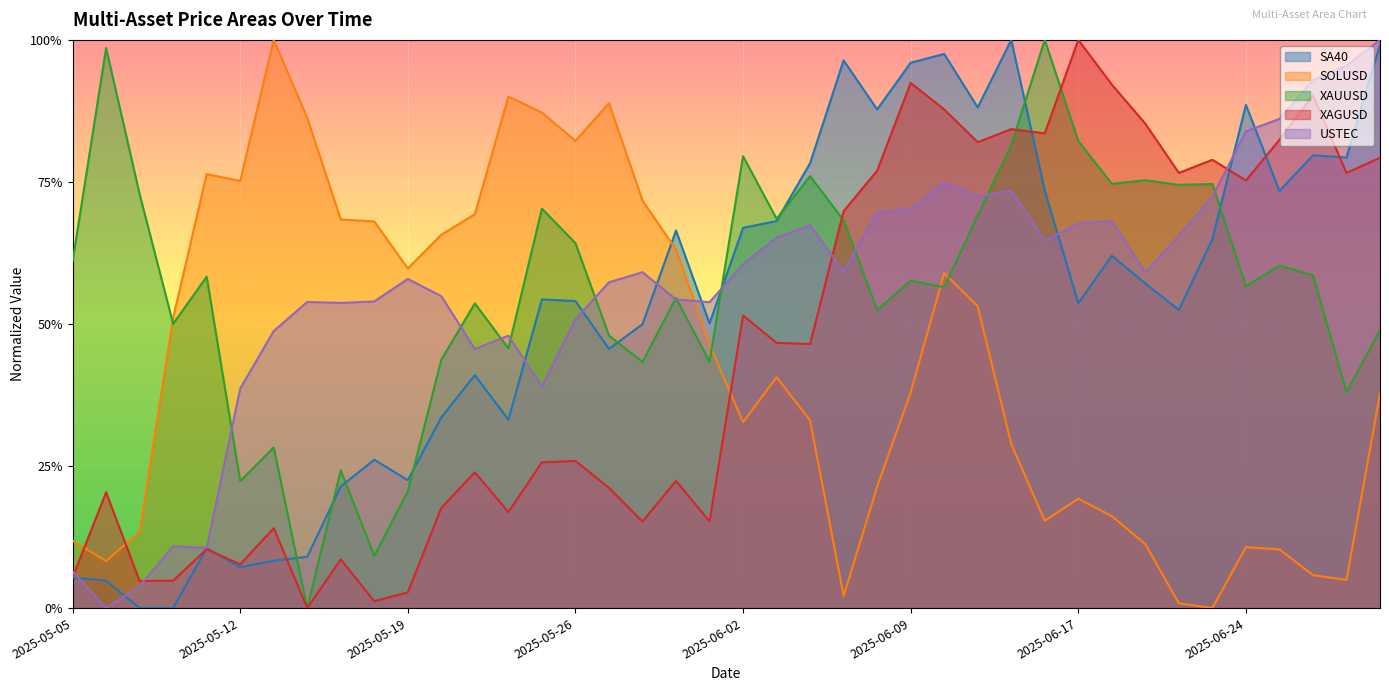

Read the SA40 value at 2025-05-05.

0.1